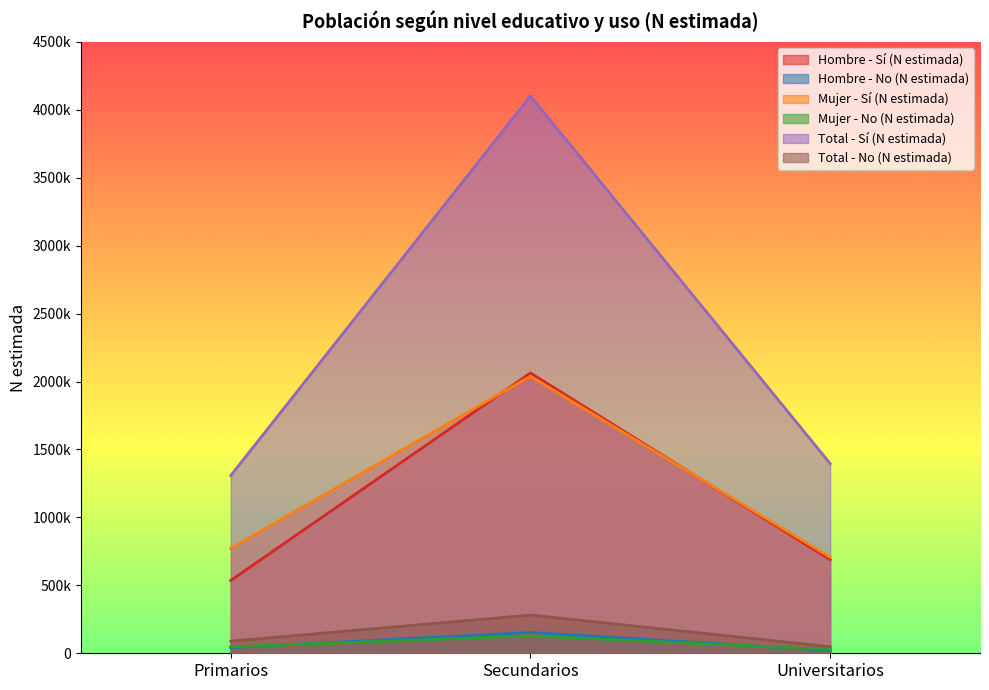

What is the smallest value displayed?

20768